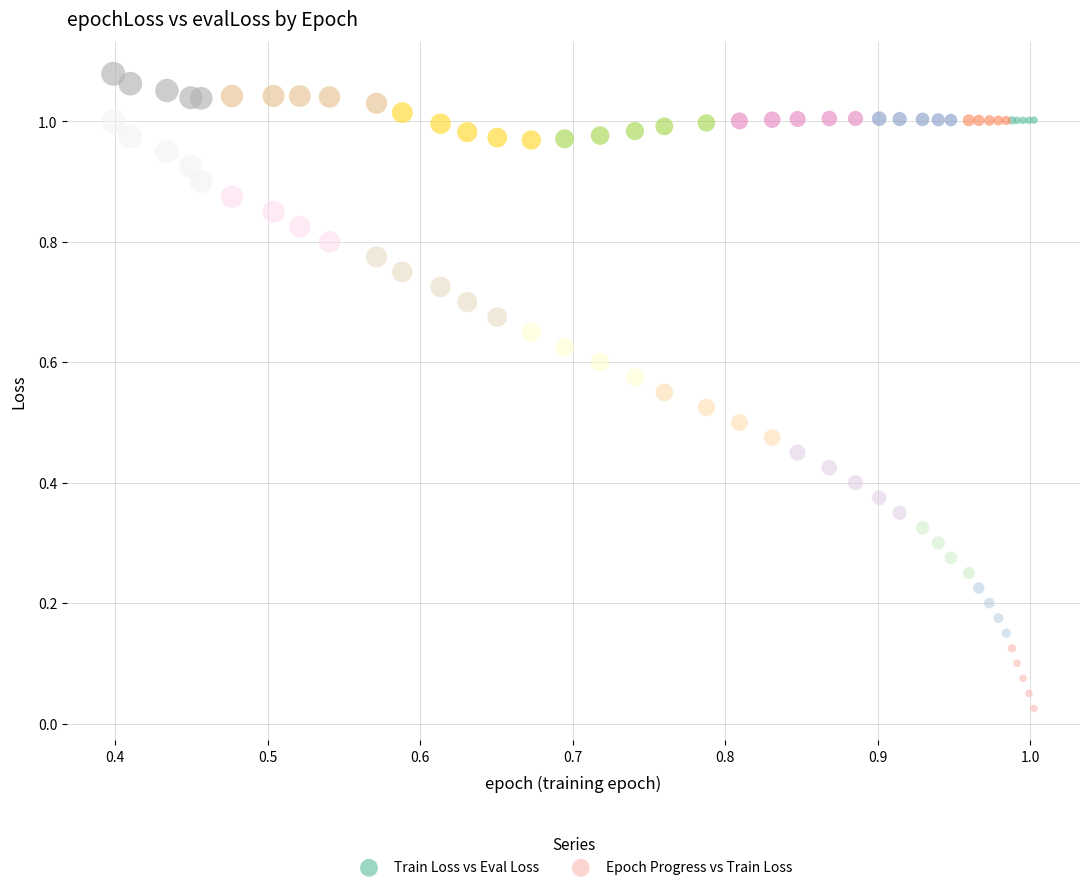

Which series reaches the minimum Y coordinate?

Epoch Progress vs Train Loss